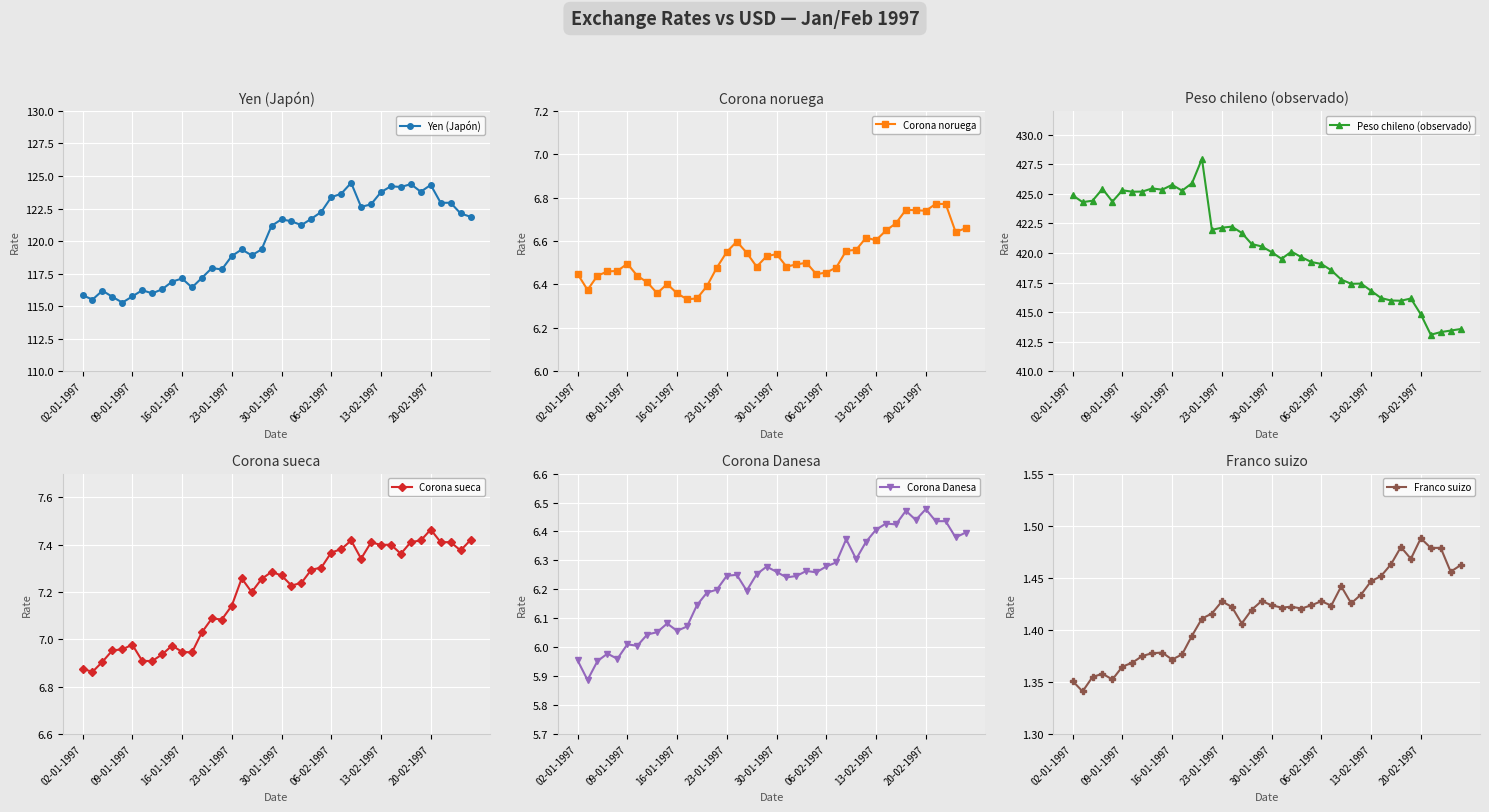

True or false: Corona noruega has a value of 6.5 at 18.

True